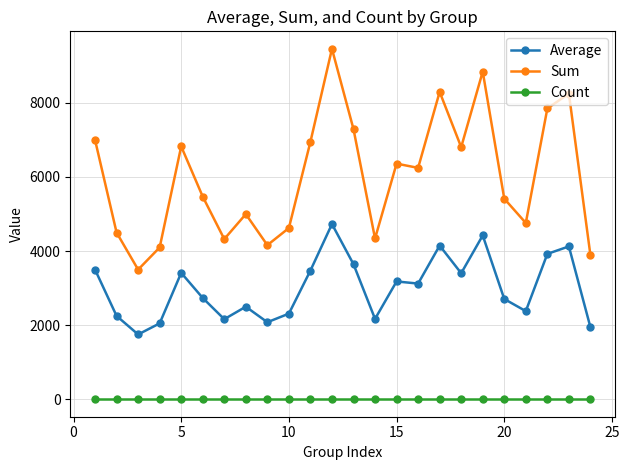

True or false: Sum and Average intersect in this chart.

False